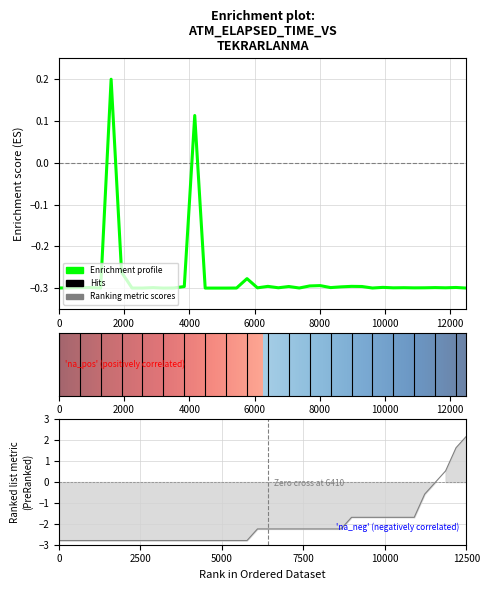

What is the value of the 6th point from the left?

0.2